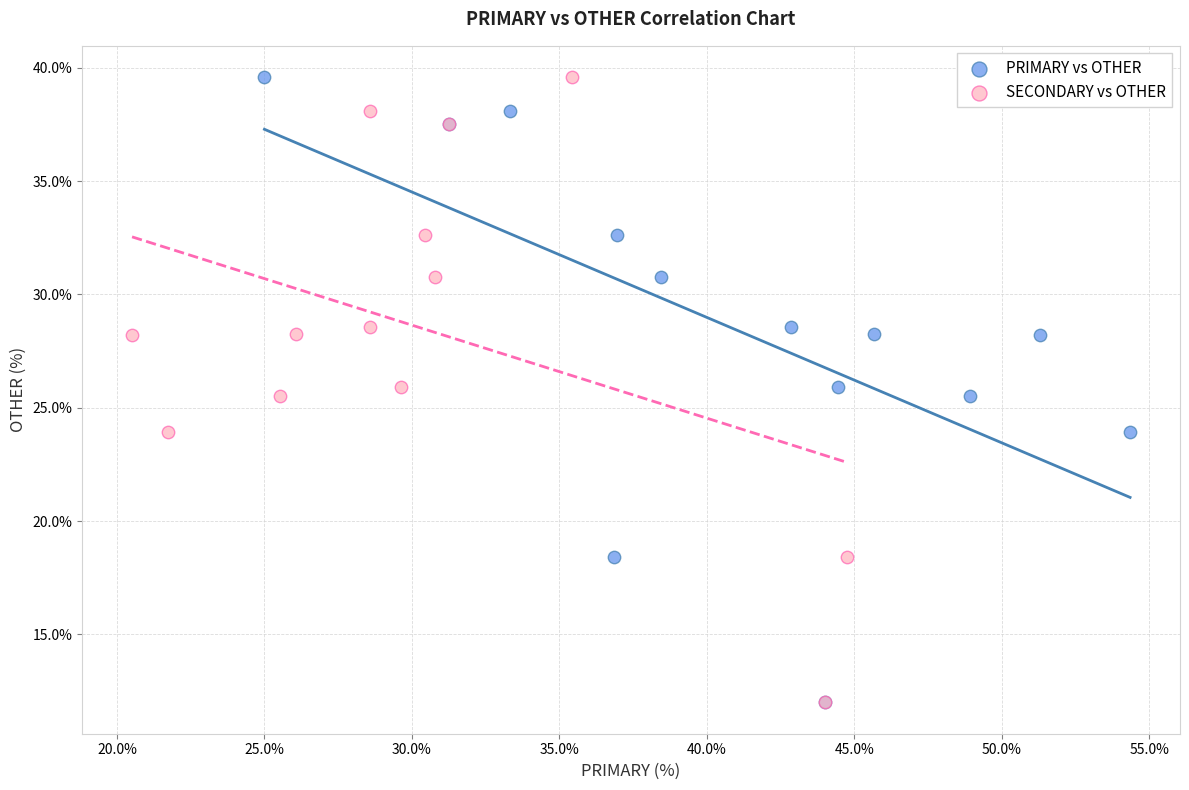

What are all the series names shown in the legend?

PRIMARY vs OTHER, SECONDARY vs OTHER